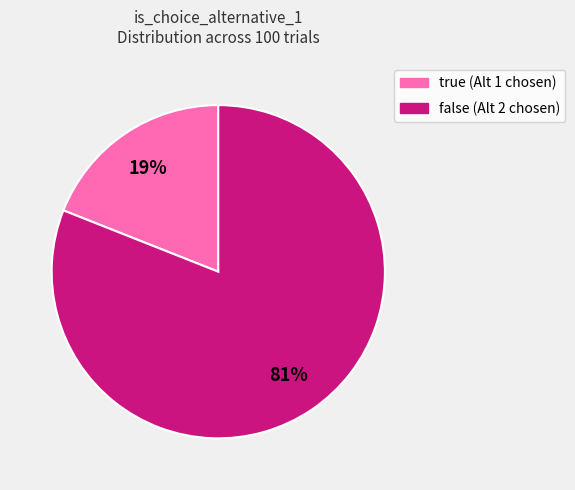

Is it true that false is 89% of the pie?

False